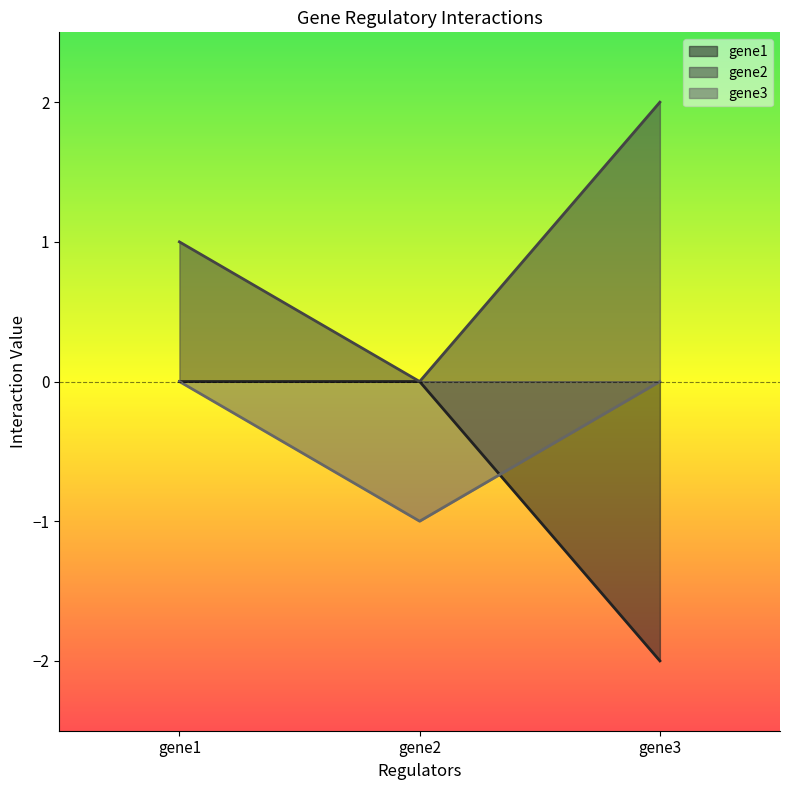

How many values in gene2 are above zero?

2